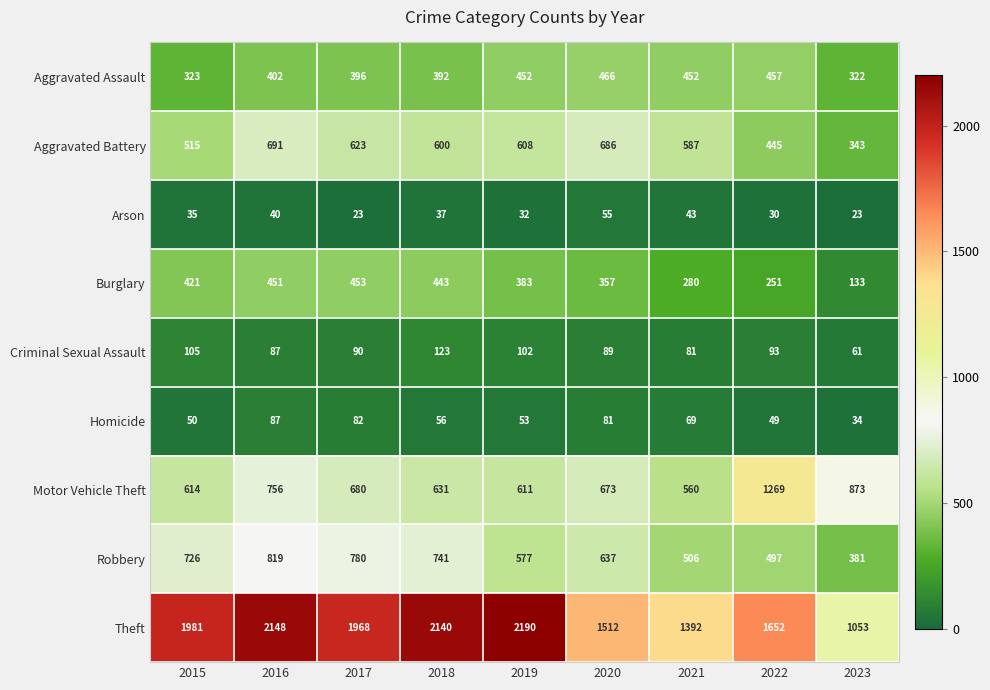

Between 2020 and 2022, which series saw the biggest shift?

Motor Vehicle Theft